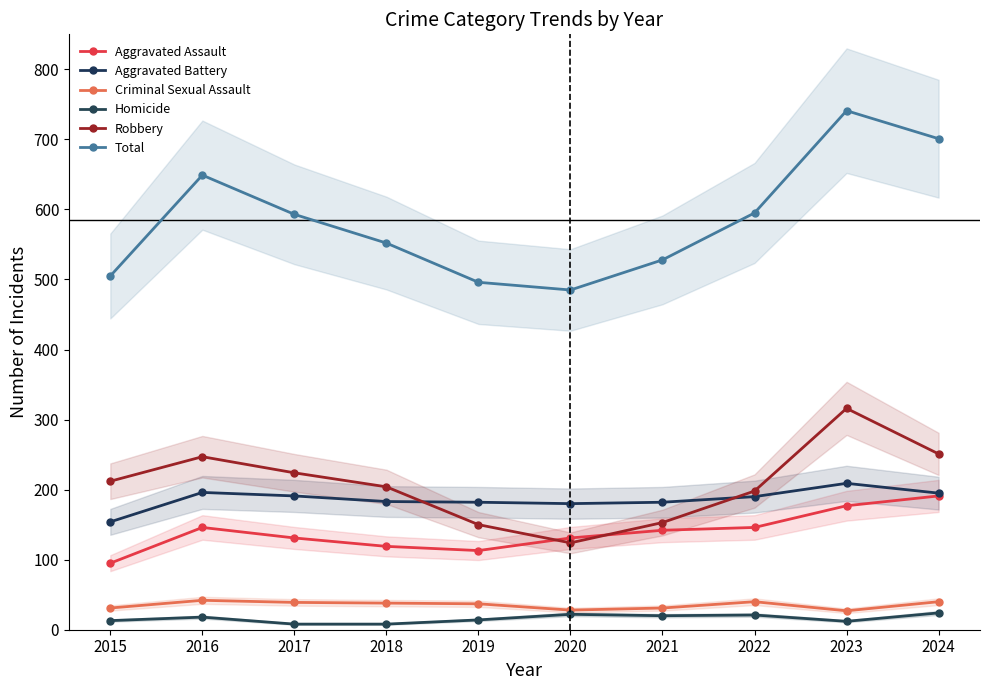

Count the number of data series in this chart.

6